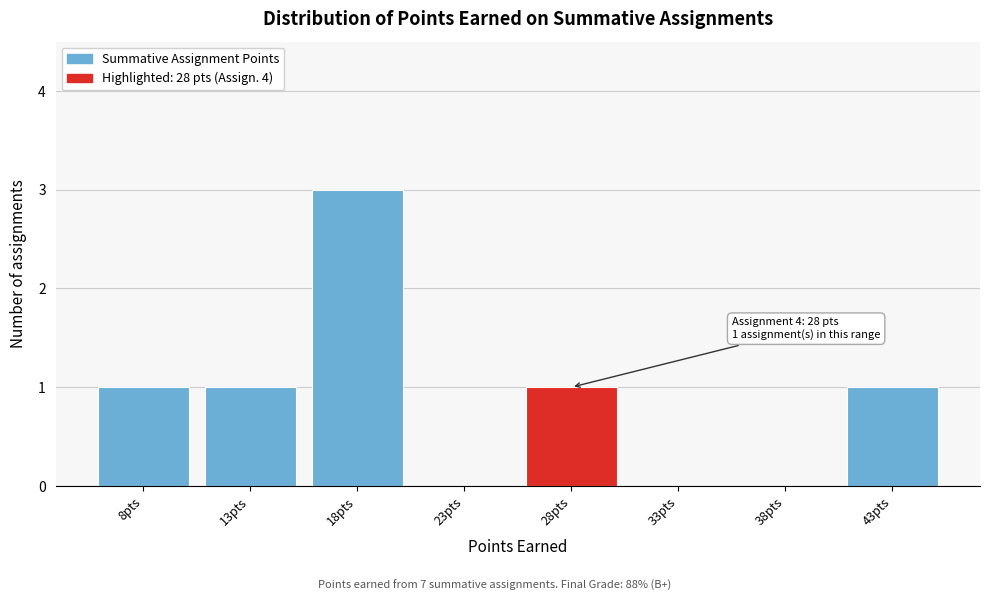

Reading right to left, what are all the values shown in this chart?

43pts=1	38pts=0	33pts=0	28pts=1	23pts=0	18pts=3	13pts=1	8pts=1